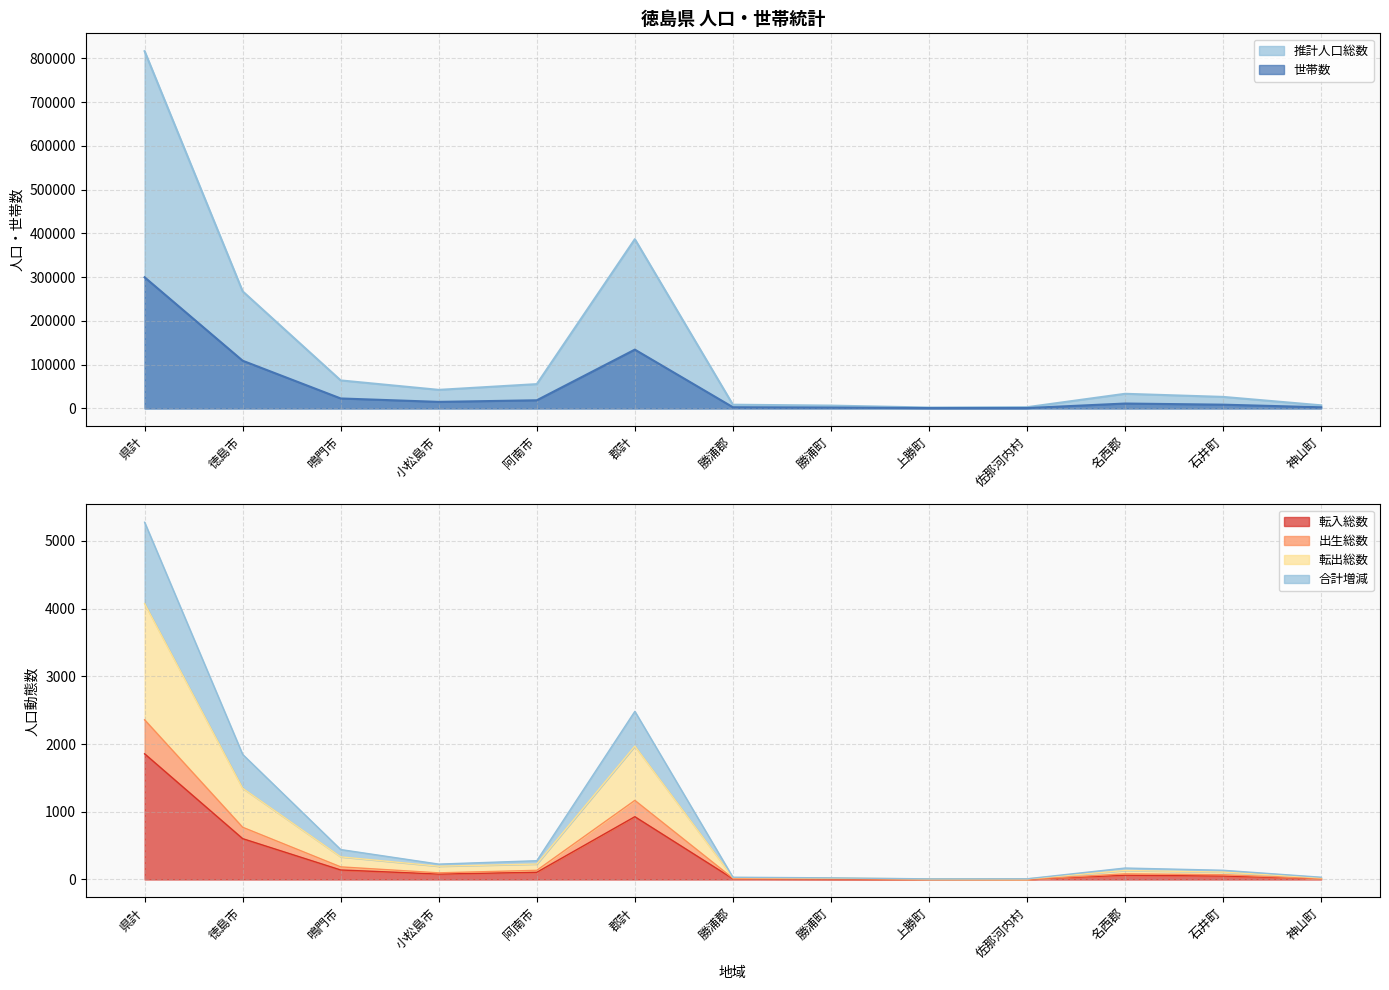

True or false: 転出総数 and 推計人口総数 intersect in this chart.

False